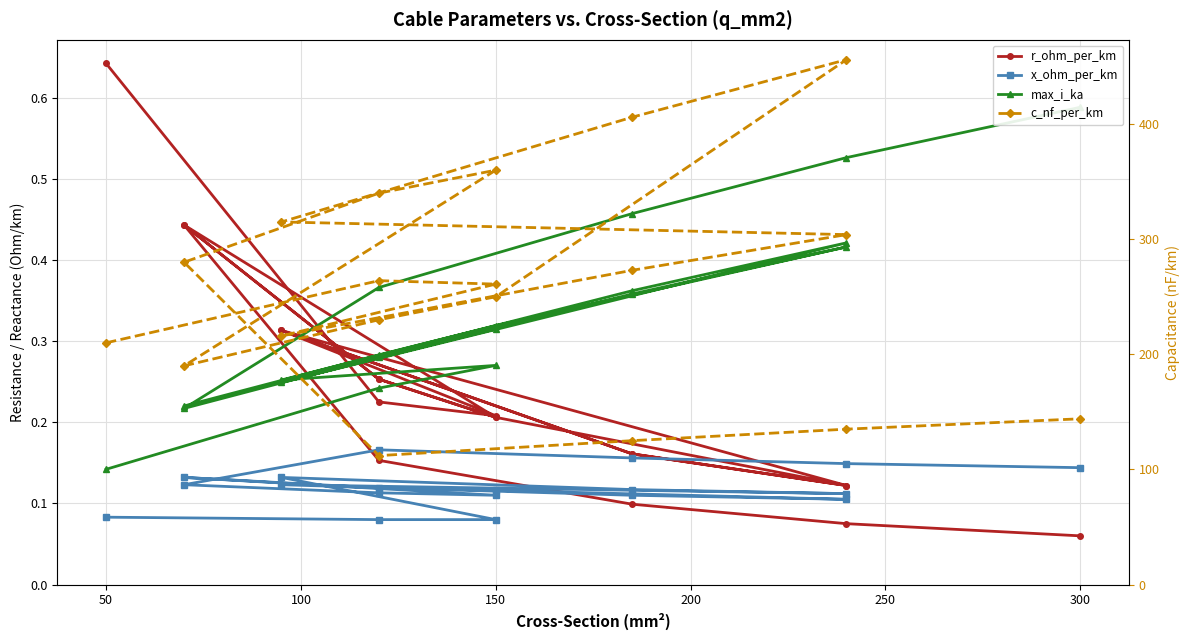

How many lines are shown in the chart?

4